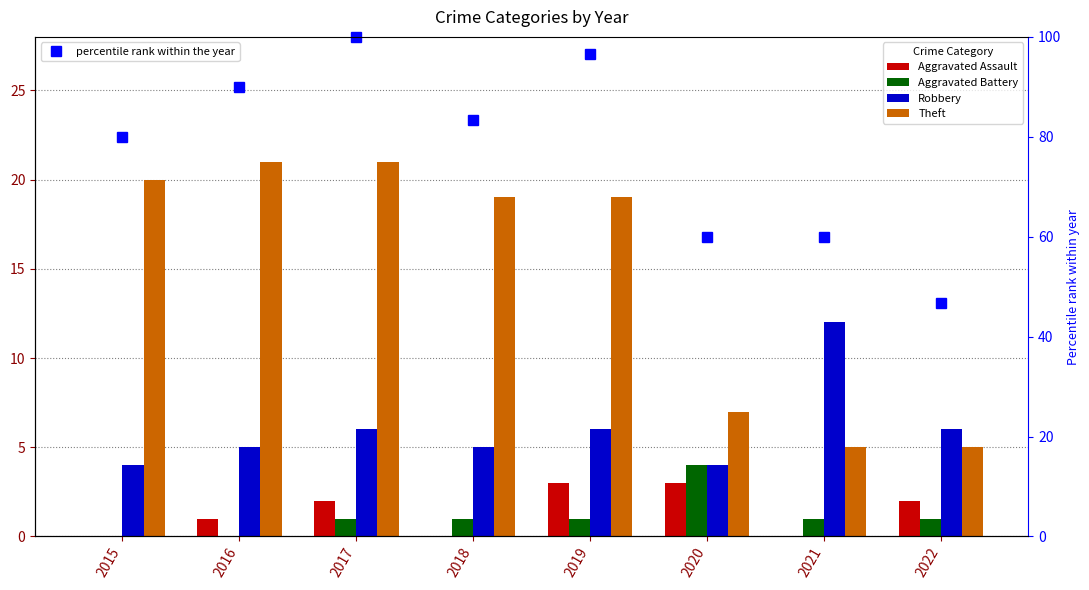

Reading right to left, list all the values displayed in this chart.

Aggravated Assault: 2.0	0.0	3.0	3.0	0.0	2.0	1.0	0.0
Aggravated Battery: 1.0	1.0	4.0	1.0	1.0	1.0	0.0	0.0
Robbery: 6.0	12.0	4.0	6.0	5.0	6.0	5.0	4.0
Theft: 5.0	5.0	7.0	19.0	19.0	21.0	21.0	20.0
percentile rank within the year: 46.7	60.0	60.0	96.7	83.3	100.0	90.0	80.0